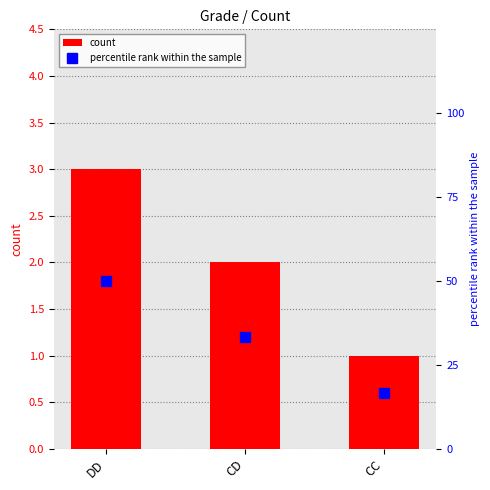

Are the bars horizontal?

No